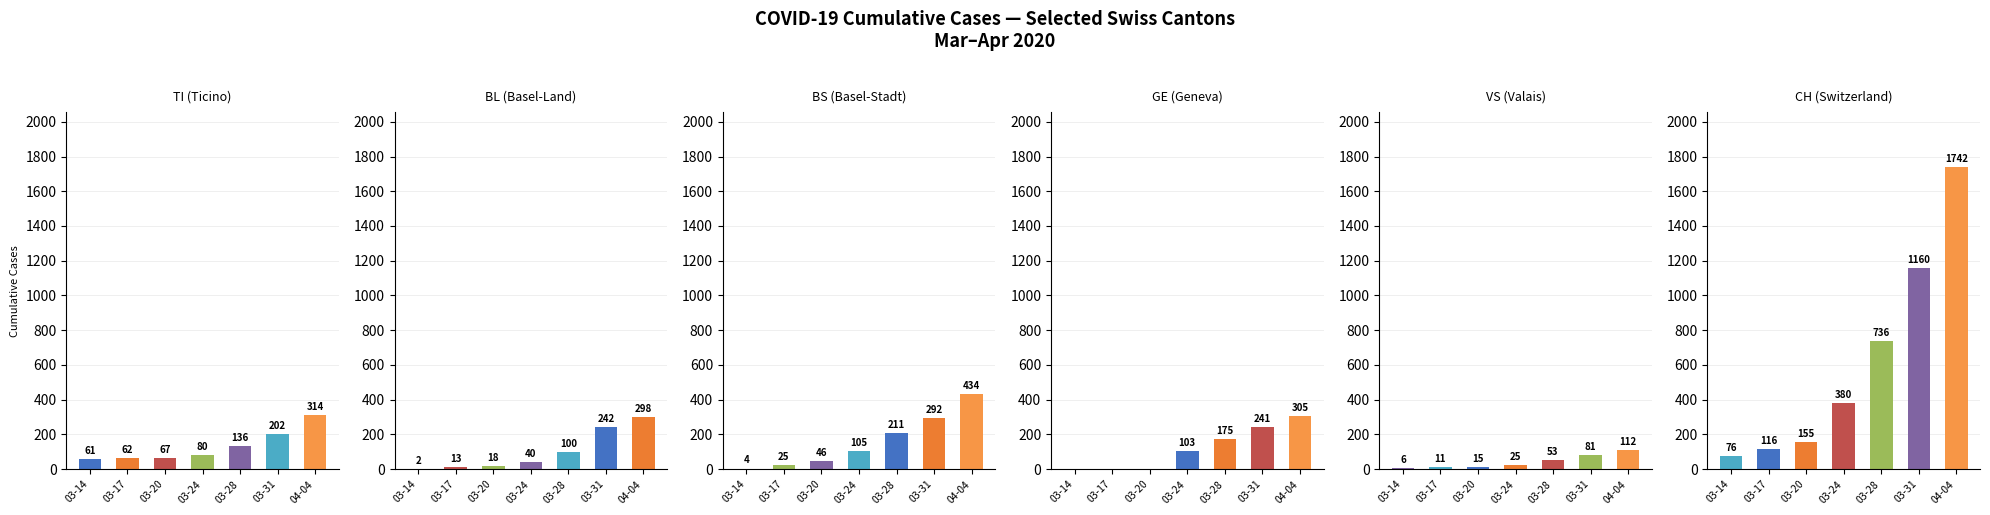

At how many categories does at least one series exceed 128?

5